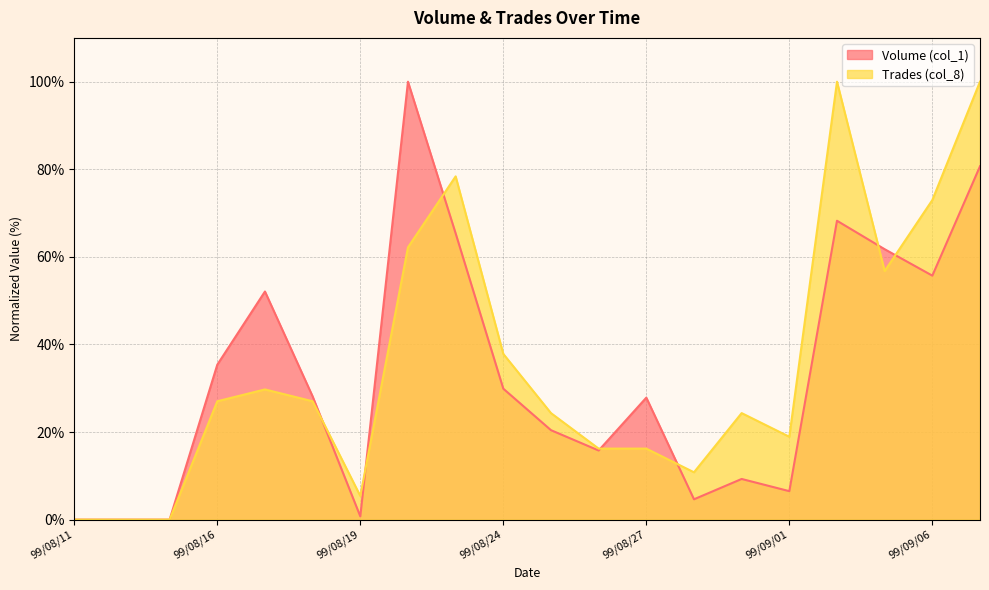

Which category has the highest value in the Volume (col_1) series?

99/08/20